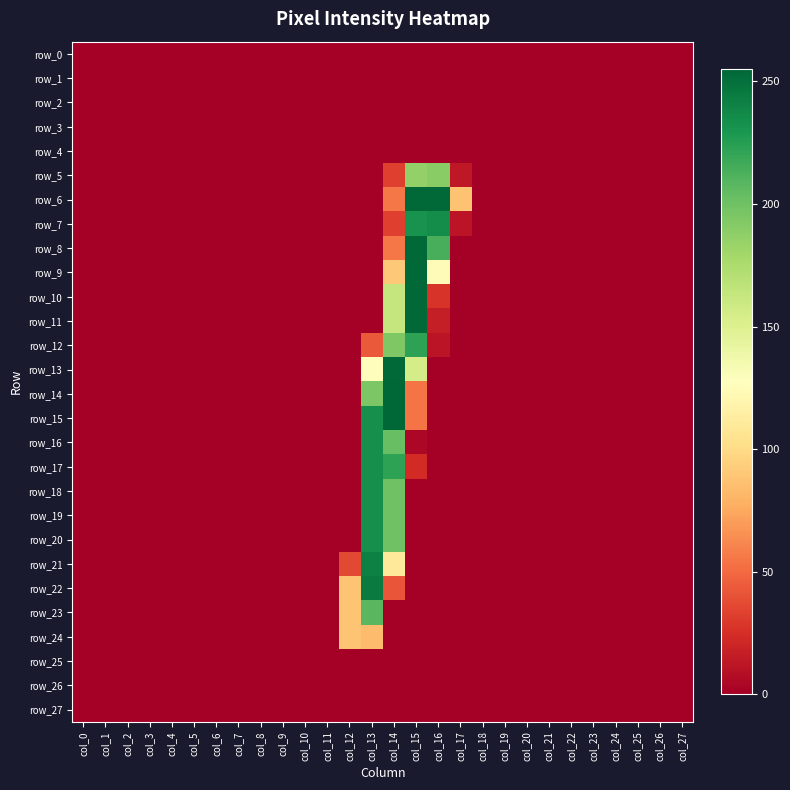

Where is row_22 nearest to the value 122?

col_12